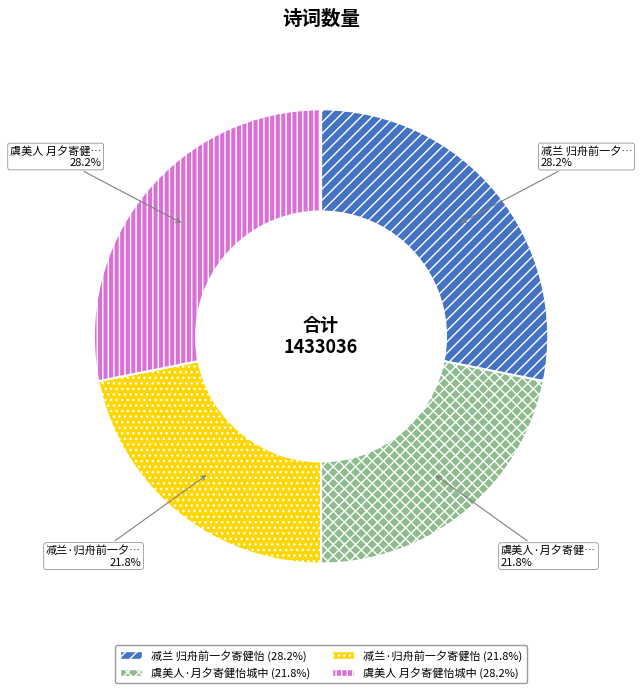

Combined, what portion of the pie is 减兰·归舟前一夕寄健怡 and 虞美人 月夕寄健怡城中?

50.0%